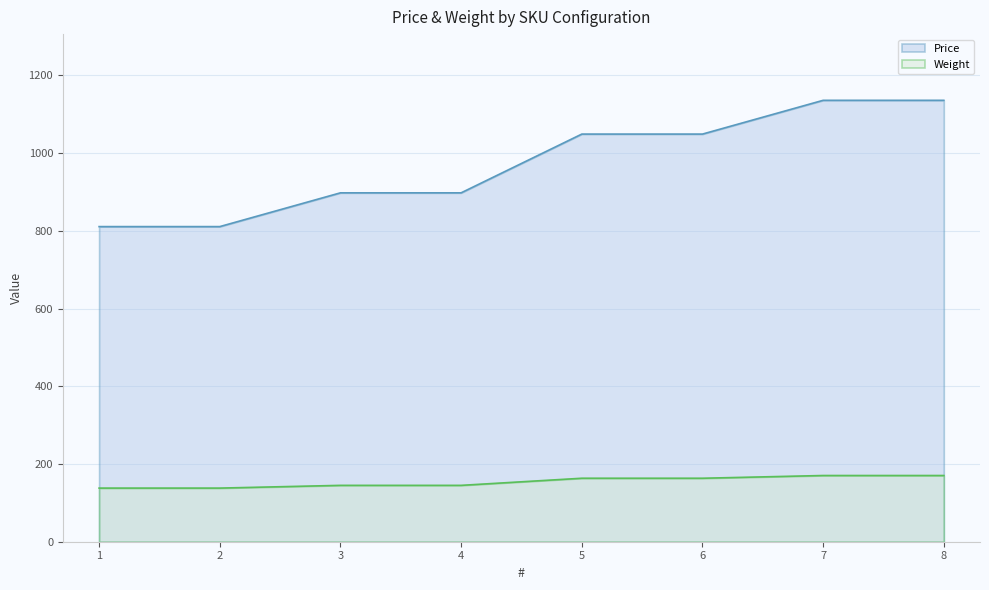

Read the Weight value at 5.

163.3